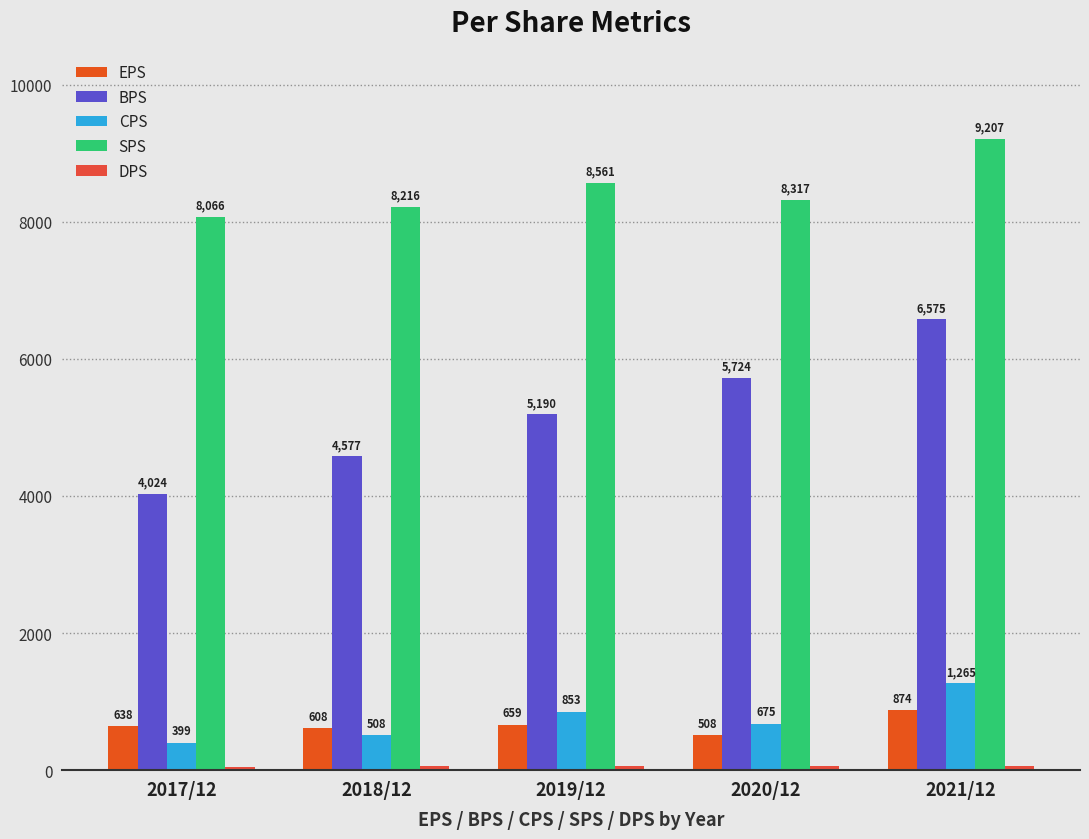

How many data points does each series have?

5